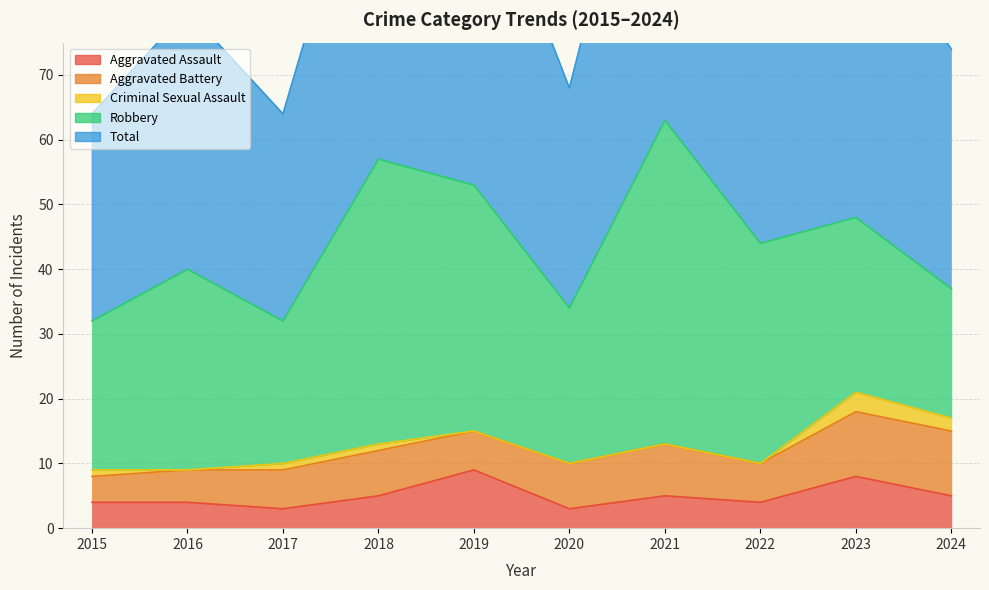

Rank the series at 2020 from highest to lowest value.

Total, Robbery, Aggravated Battery, Aggravated Assault, Criminal Sexual Assault